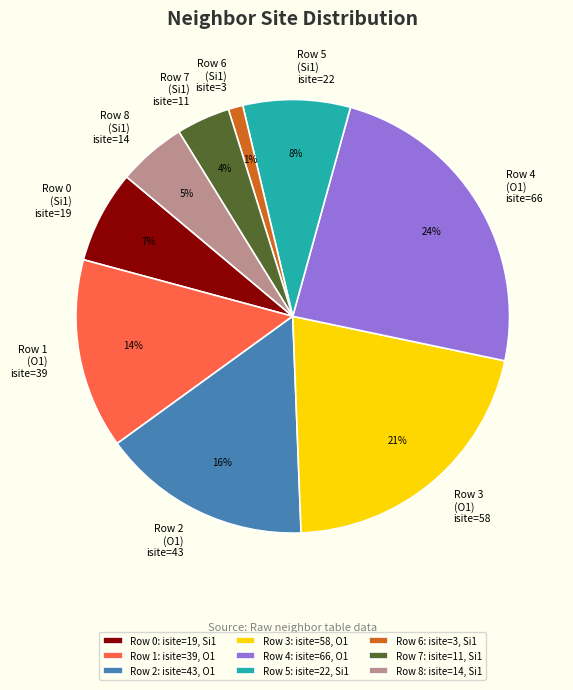

The Row 6: isite=3, Si1 slice represents 1% of the pie. True or false?

True